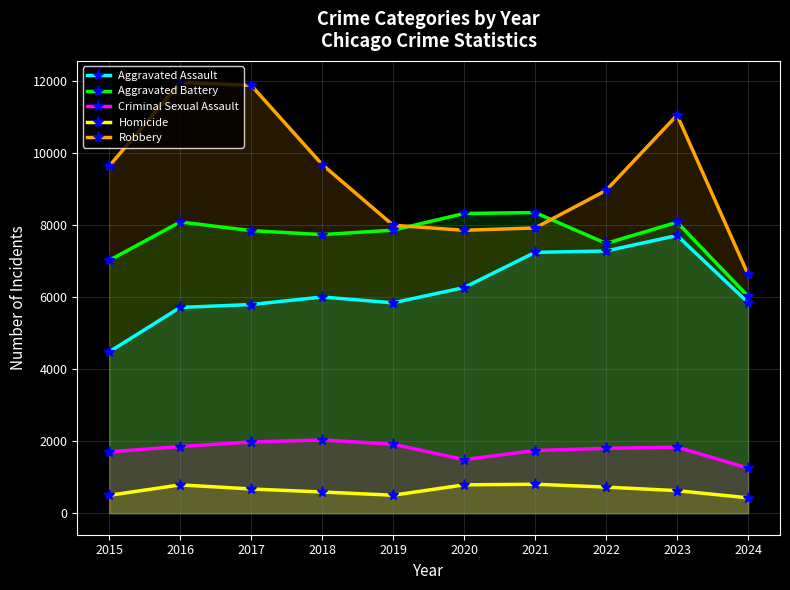

True or false: Homicide and Aggravated Battery intersect in this chart.

False